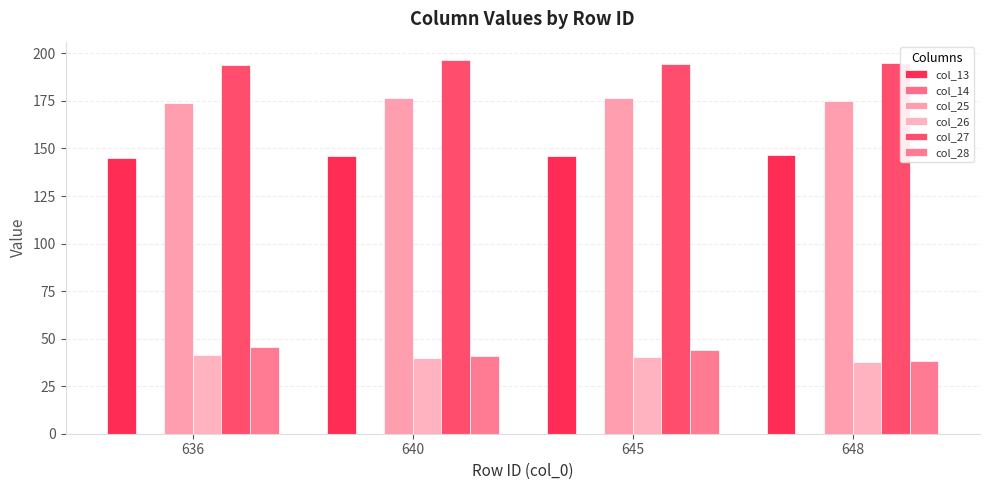

What is the difference between the second highest and minimum values in the col_27 series?

0.7